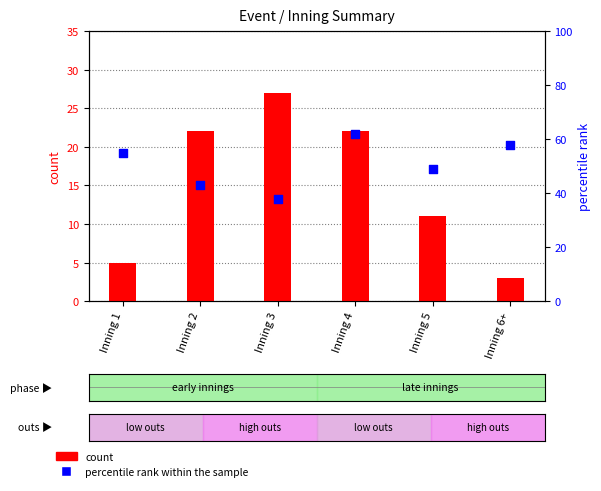

What is the total value across all series at Inning 2?

65